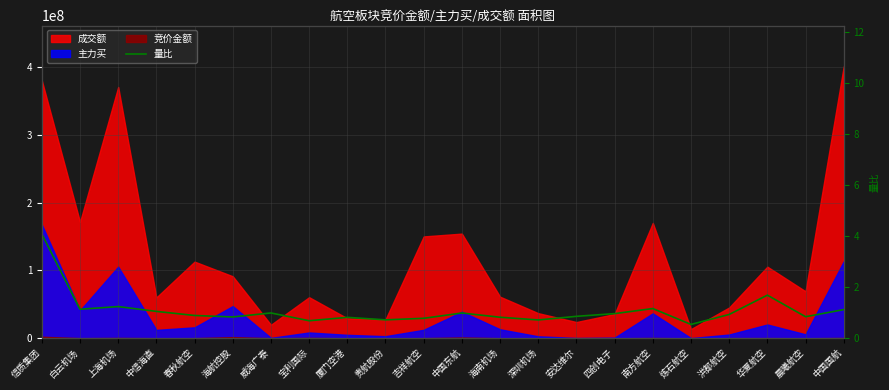

At which category does the data reach its first local valley?

白云机场